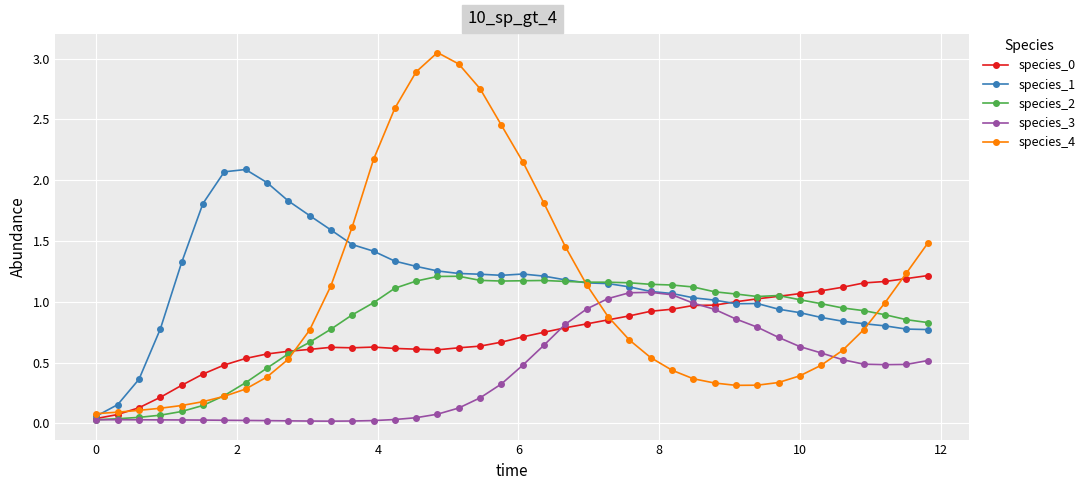

True or false: species_1 has more than 1 points higher than both neighbors.

True